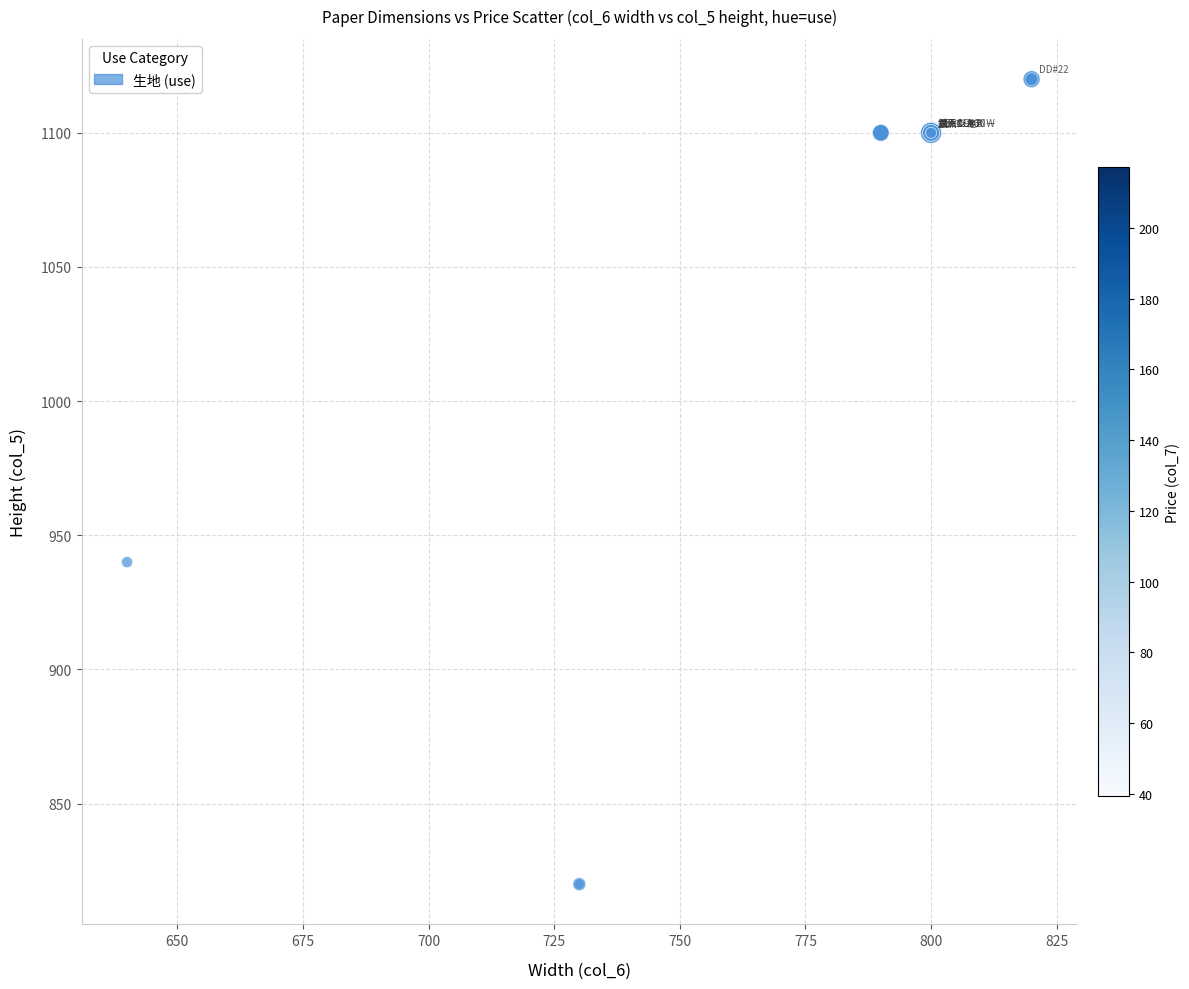

What Y value in the scatter plot is closest to 970?

940